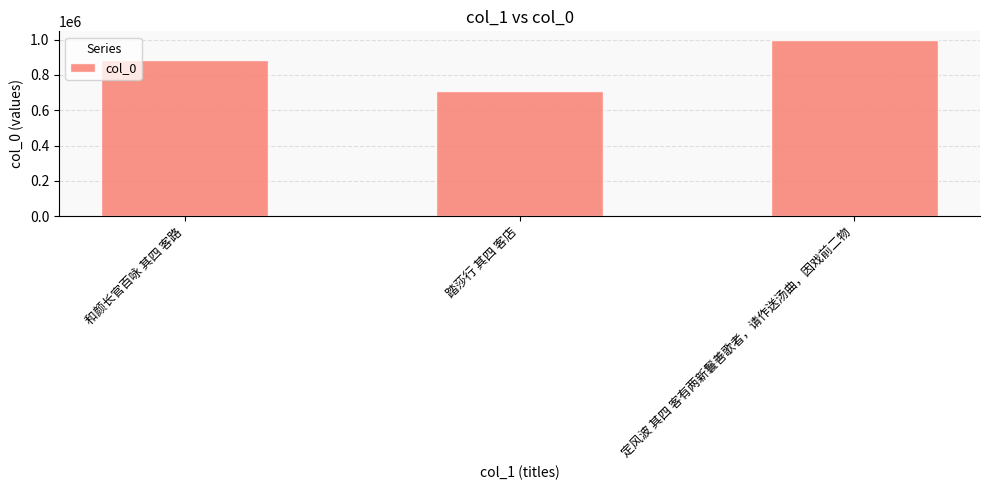

Are the bars horizontal?

No